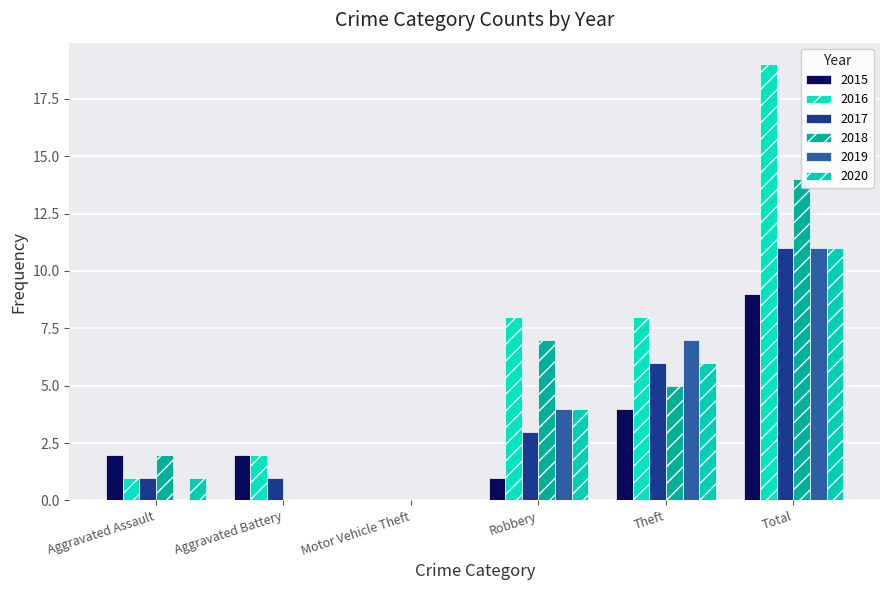

What is the difference between the second highest and second lowest values in the 2018 series?

7